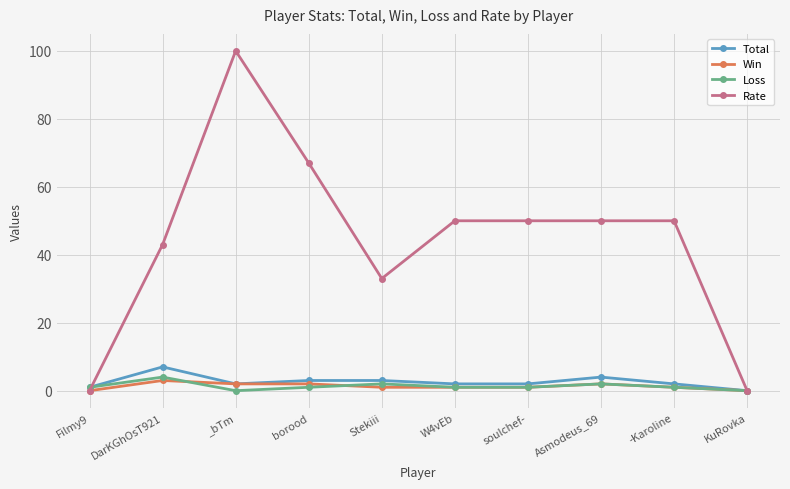

Where does the Rate series first go above 50?

_bTm